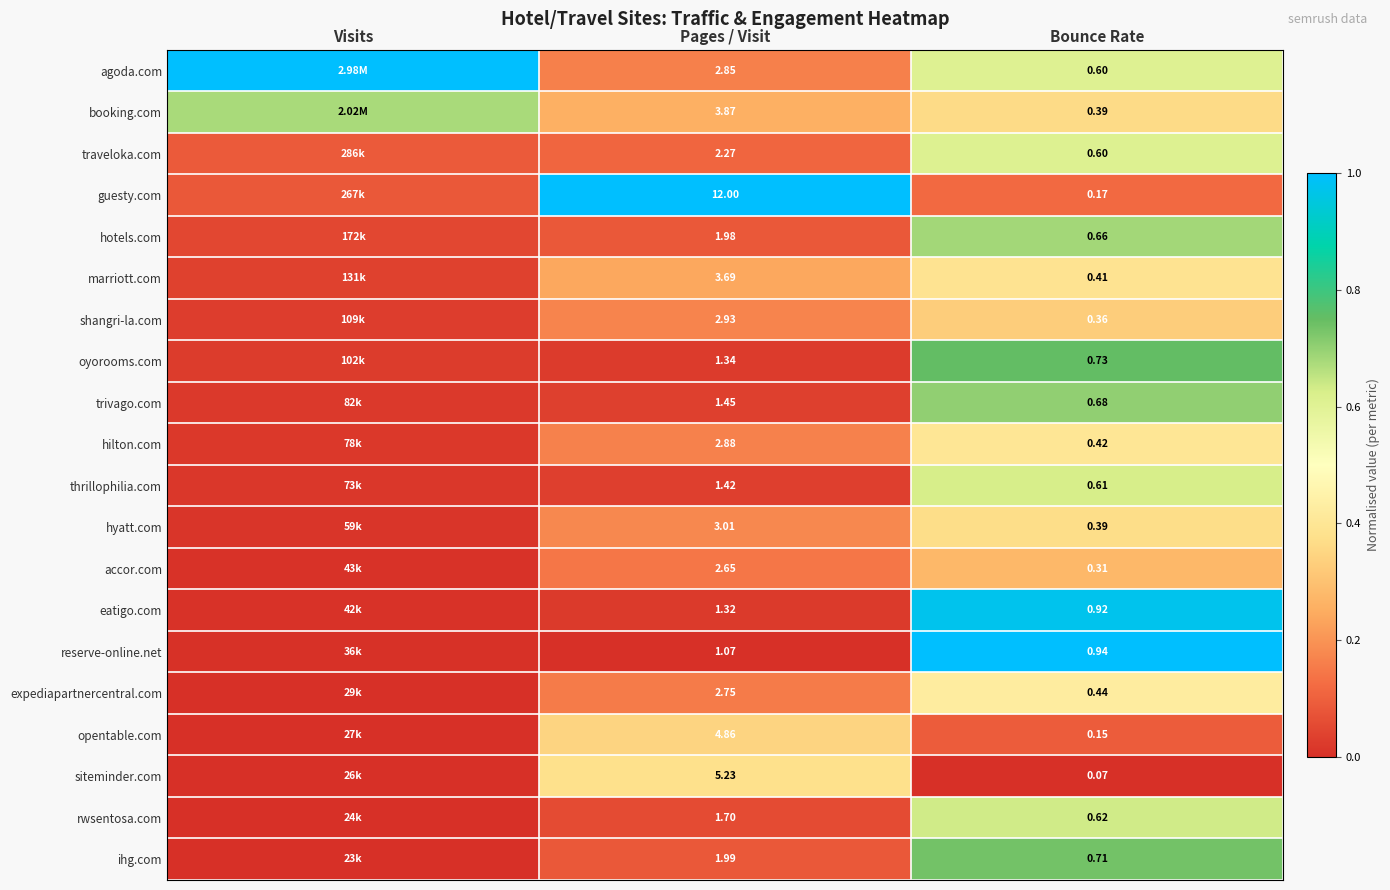

Between Pages / Visit and Bounce Rate, which series saw the biggest shift?

guesty.com